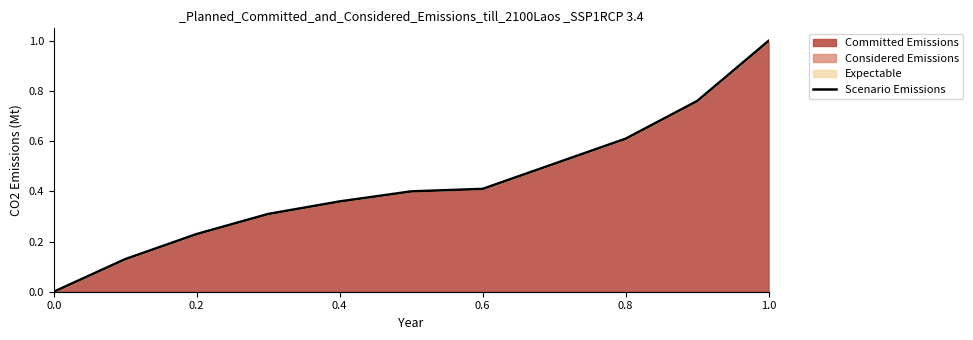

Is it true that the value at 0.8 is 1.0?

False